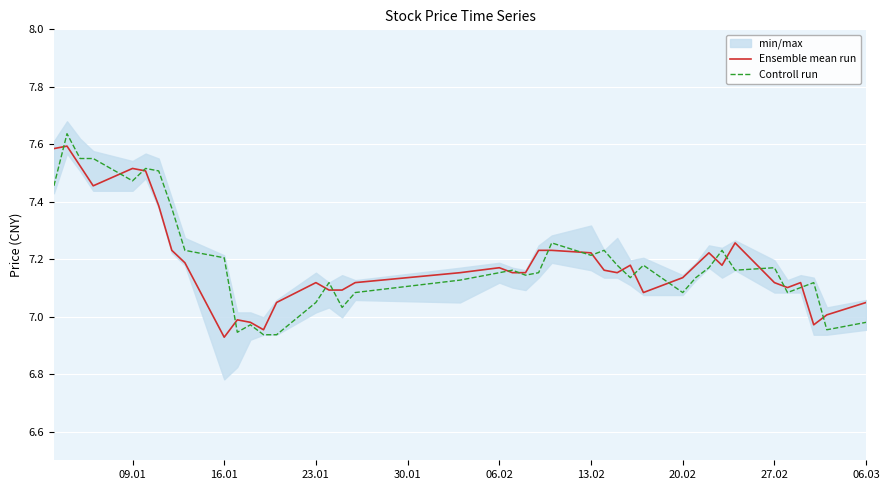

What is the highest value of the Ensemble mean run series?

7.6